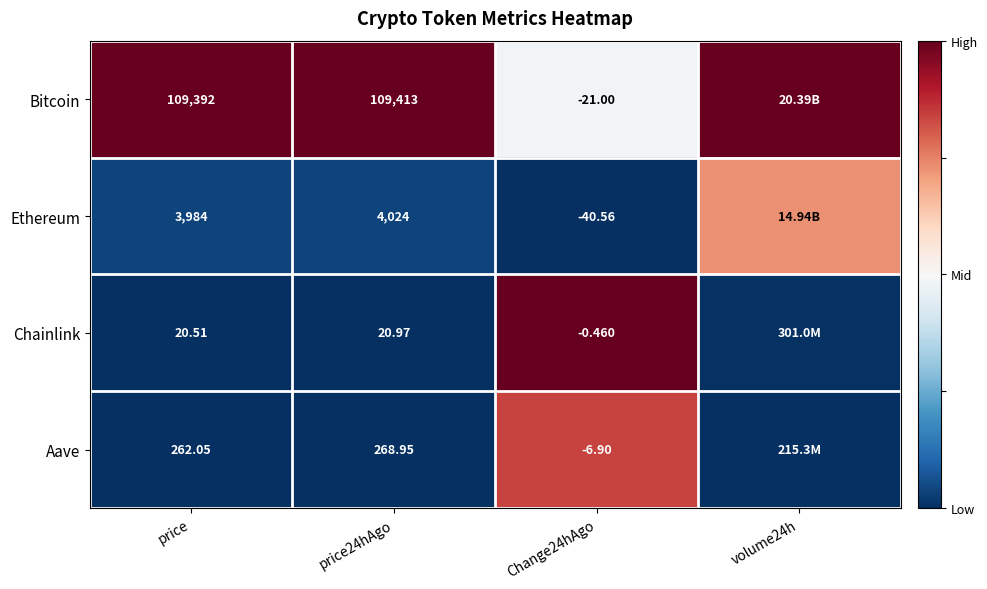

Is the value of Chainlink at Change24hAgo greater than the value of Ethereum at Change24hAgo?

Yes